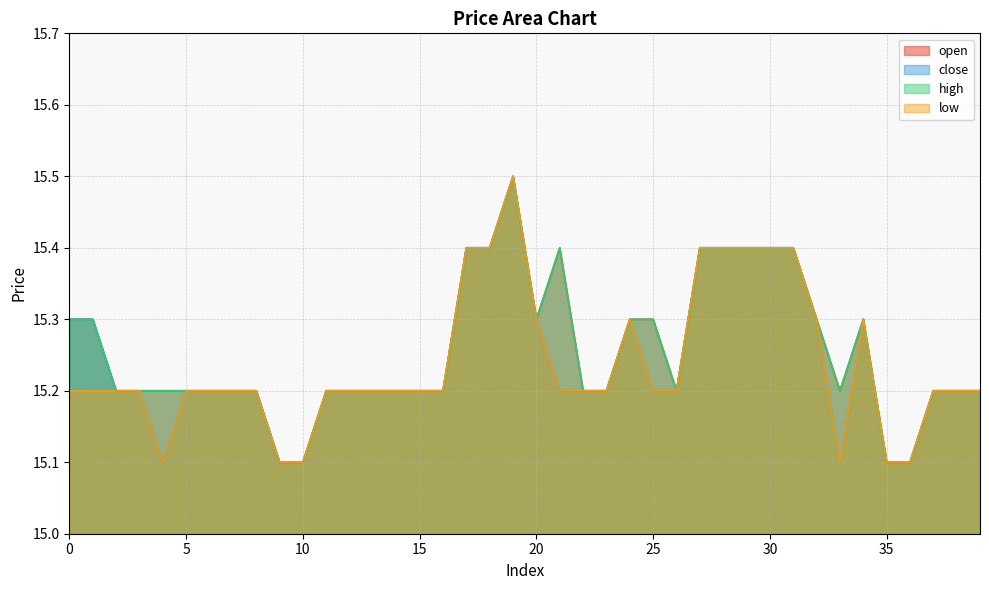

What is the total value across all series at 3?

60.8